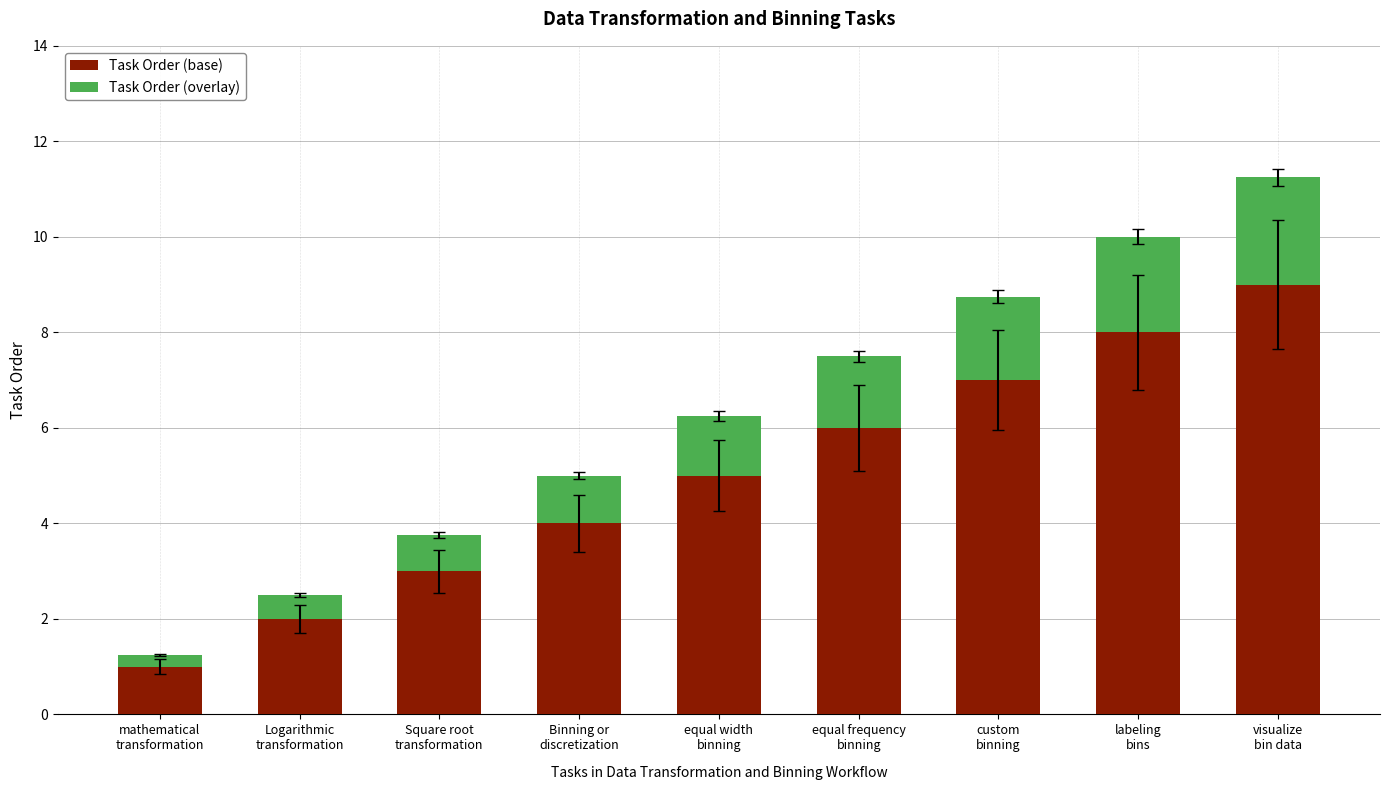

What is the total value across all series at labeling
bins?

10.0